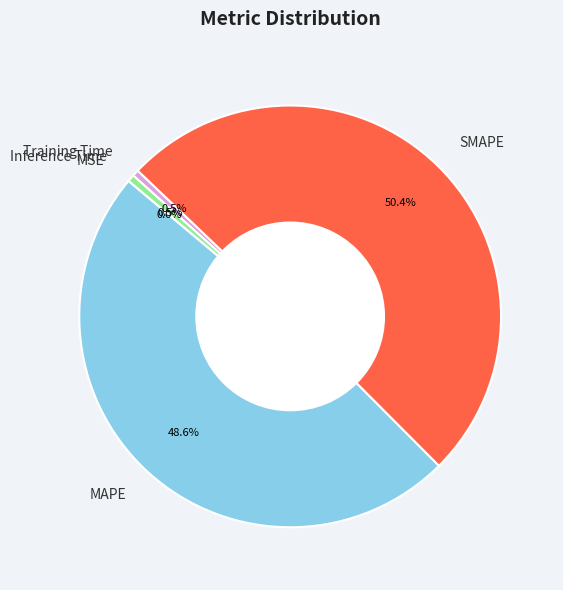

What is the largest slice in the pie chart?

SMAPE